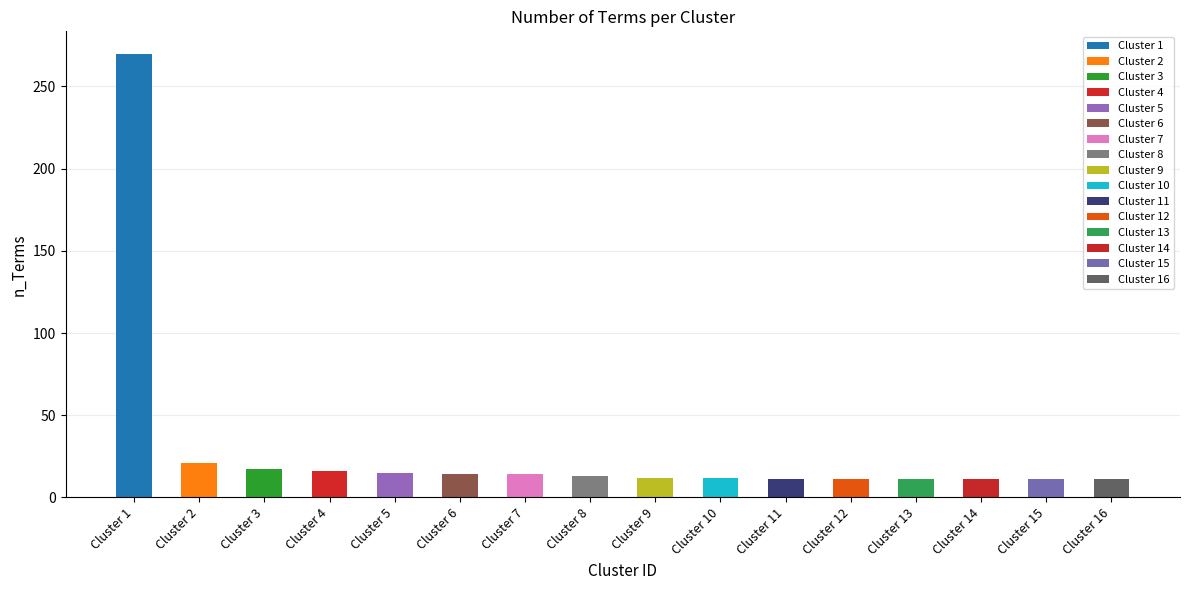

Which has a higher value, Cluster 3 or Cluster 11?

Cluster 3